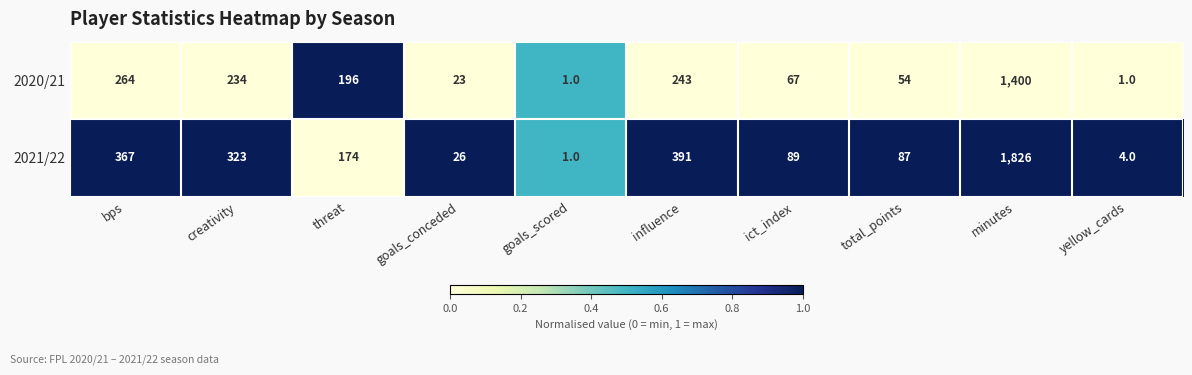

Reading right to left, what are all the values shown in this chart?

2020/21: yellow_cards=1	minutes=1400	total_points=54	ict_index=67	influence=243	goals_scored=1	goals_conceded=23	threat=196	creativity=234	bps=264
2021/22: yellow_cards=4	minutes=1826	total_points=87	ict_index=89	influence=391	goals_scored=1	goals_conceded=26	threat=174	creativity=323	bps=367